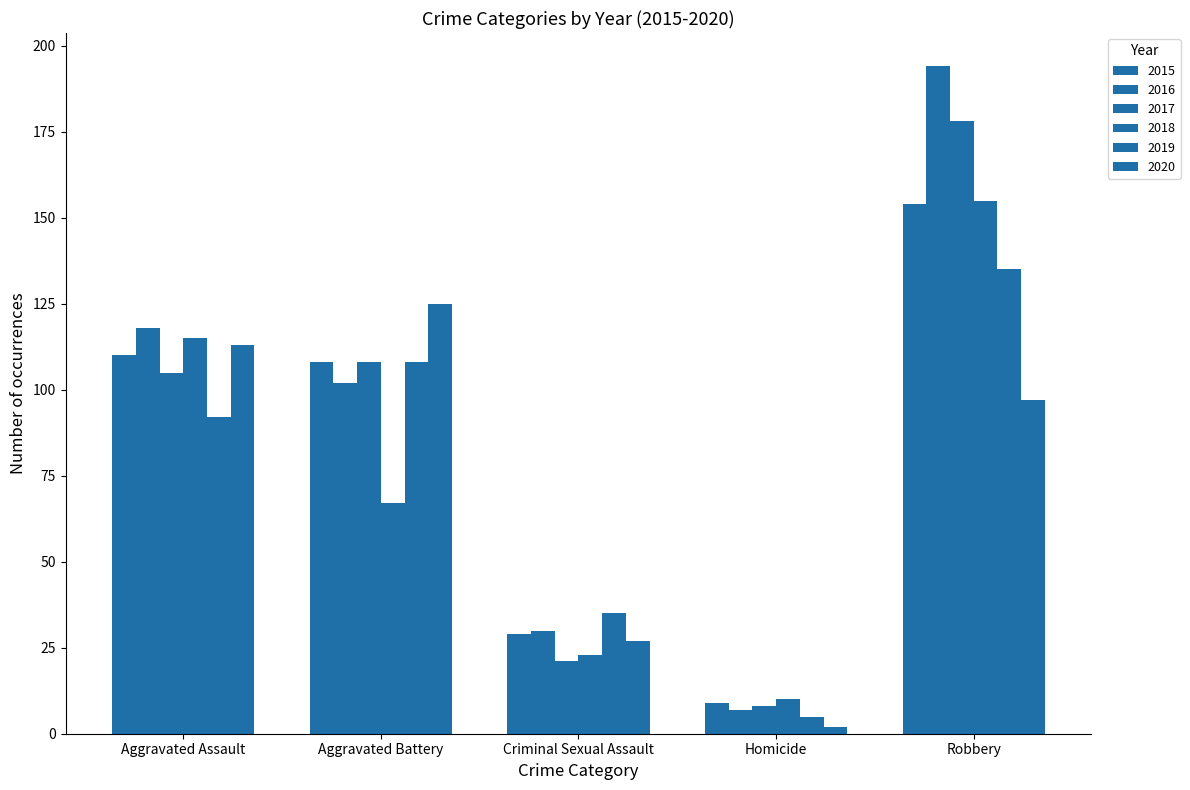

How many data points in 2016 are less than 102?

2